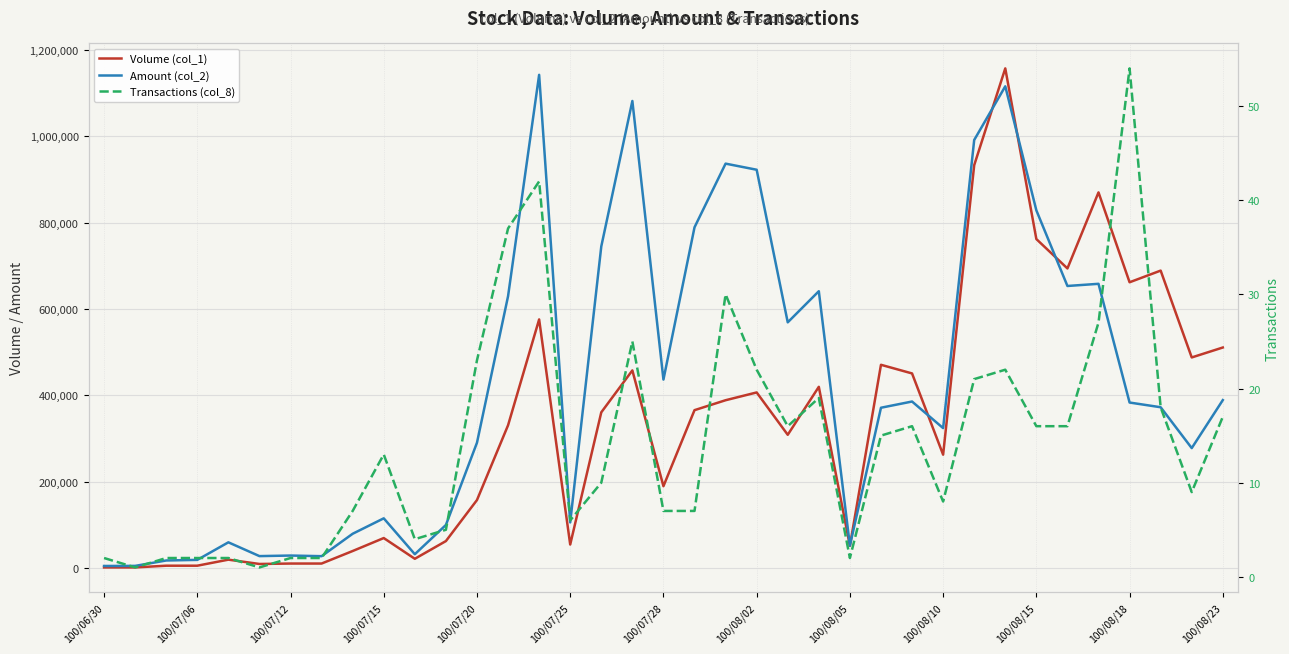

How many interior local peaks does the Transactions (col_8) series have?

8